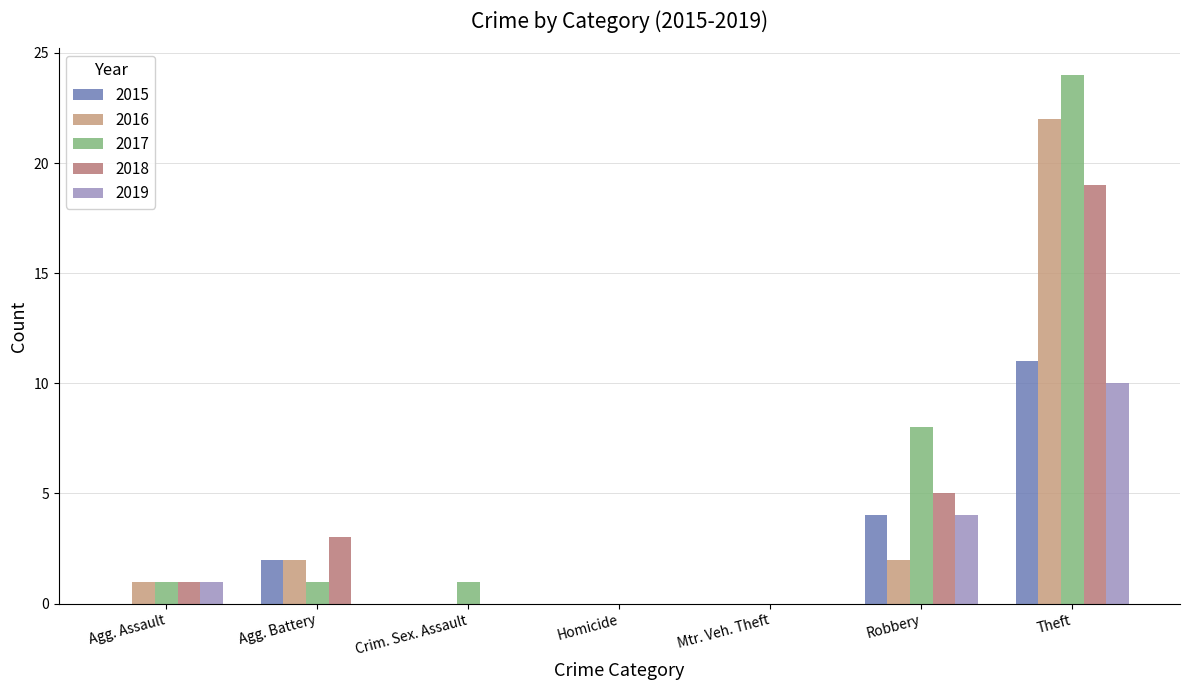

Which series has the largest total across all categories?

2017